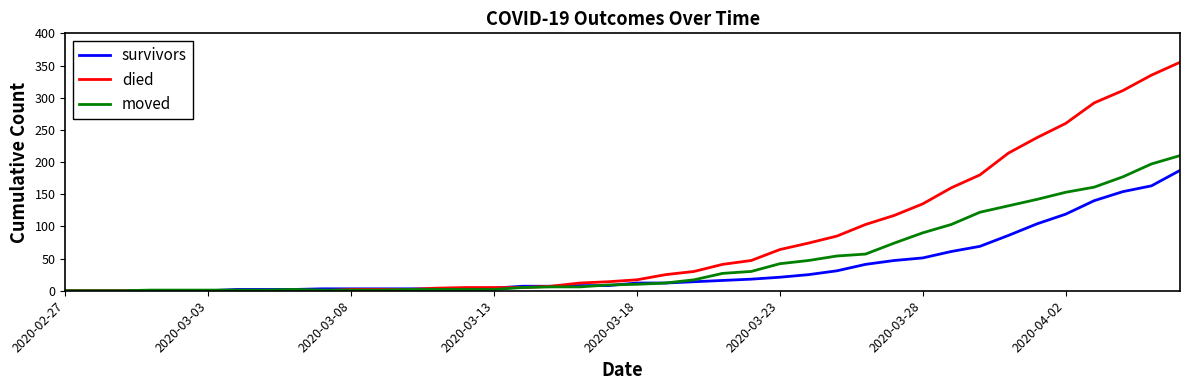

What is the greatest value displayed?

355